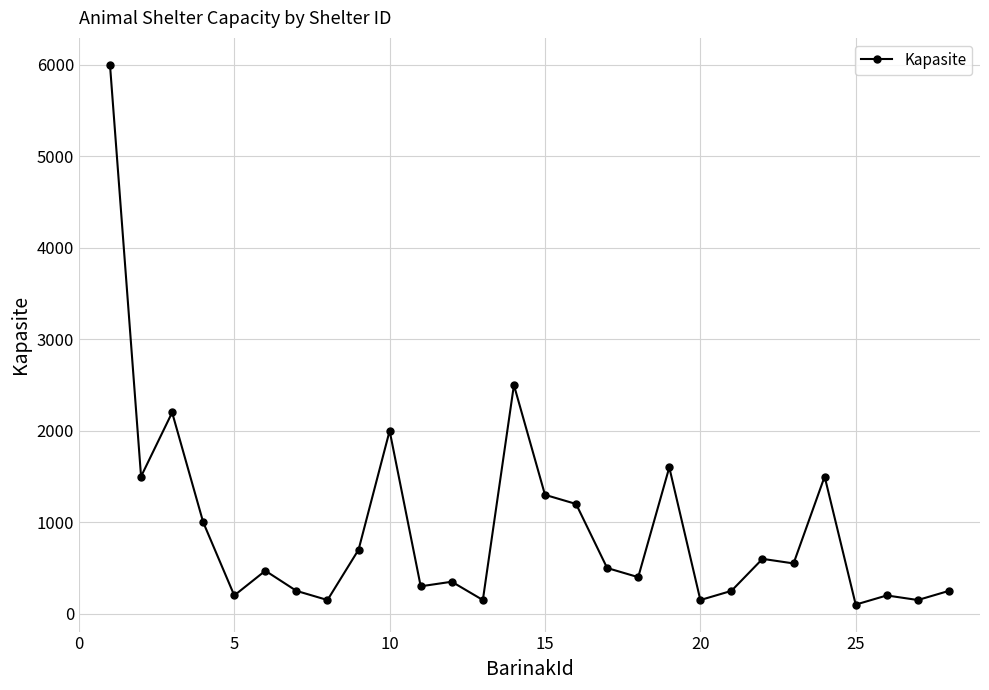

What is the difference between the maximum and second lowest values?

5850